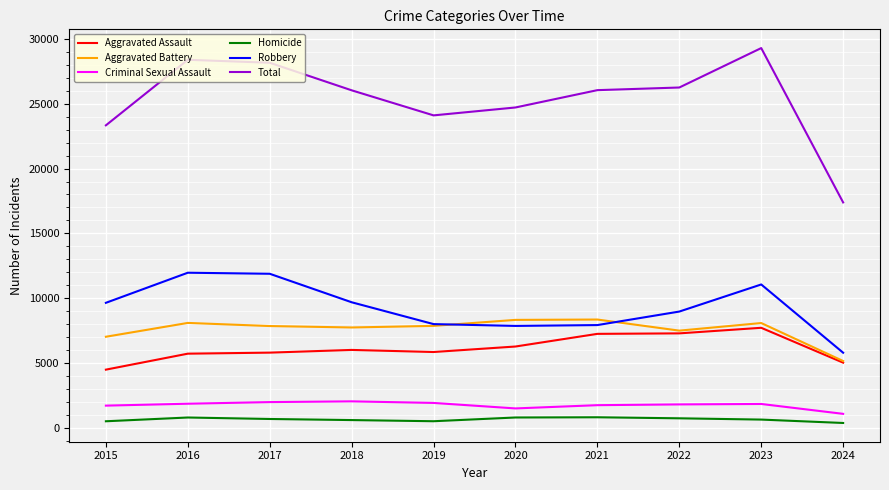

Which series has the widest spread of values?

Total